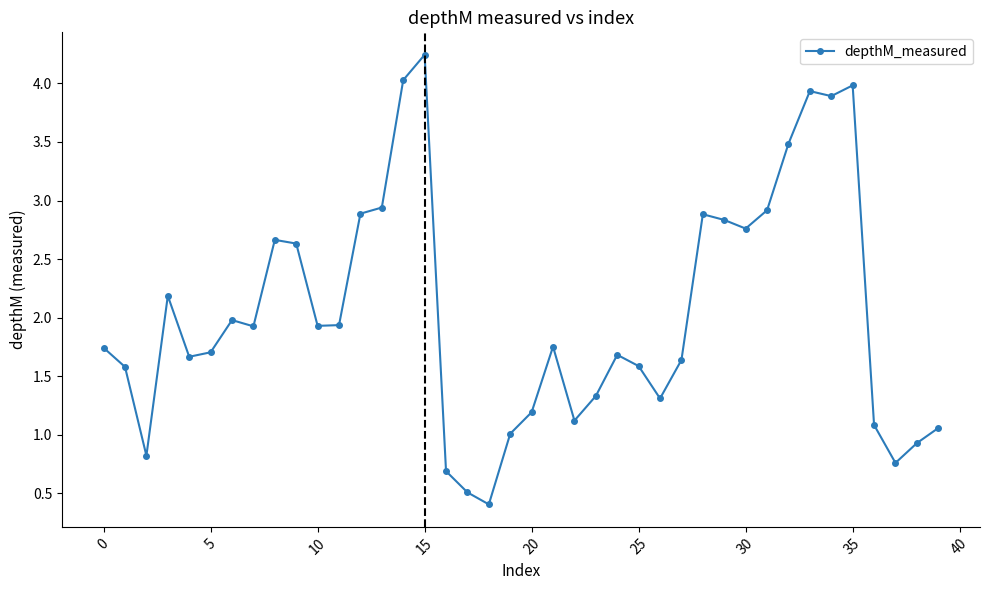

True or false: the data has more than 1 interior local peaks.

True